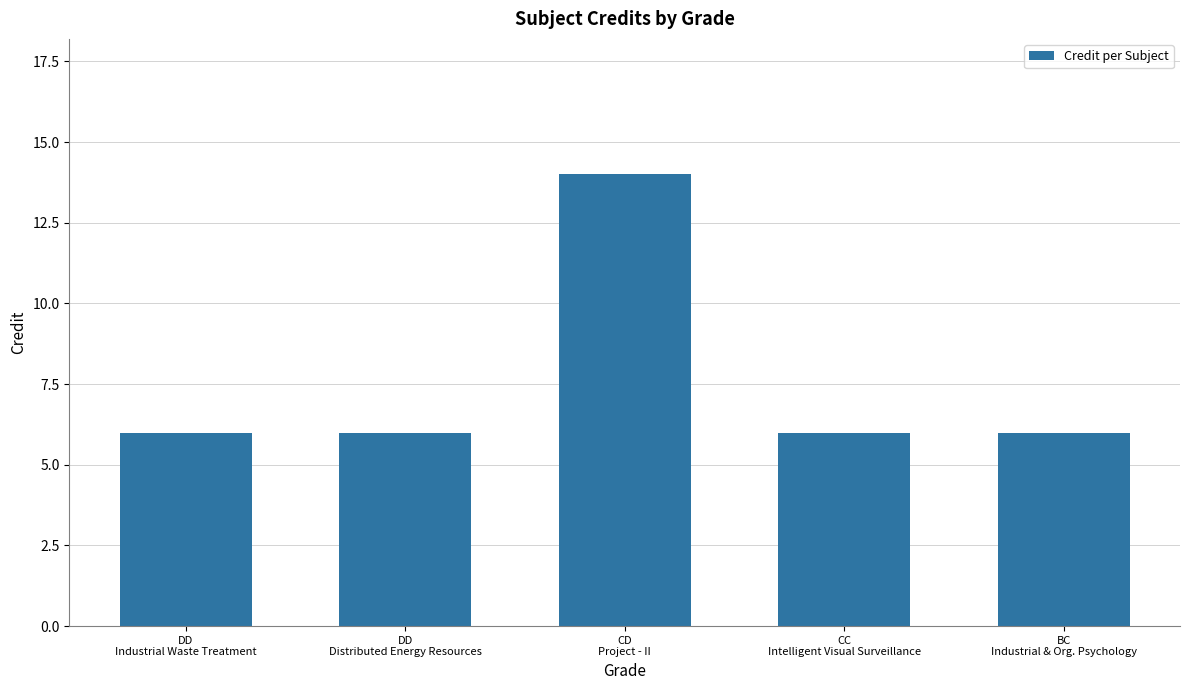

What is the value of the 1st bar from the left?

6